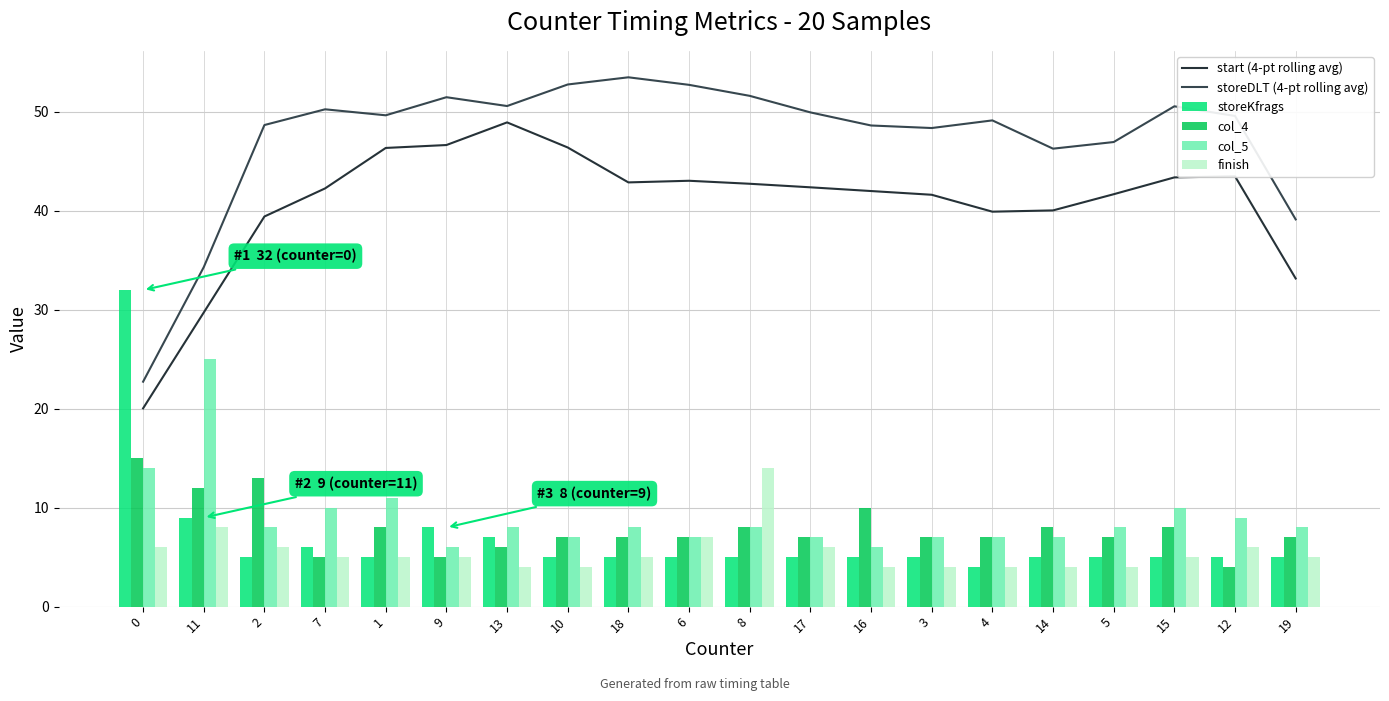

What is the sum of all storeKfrags values?

136